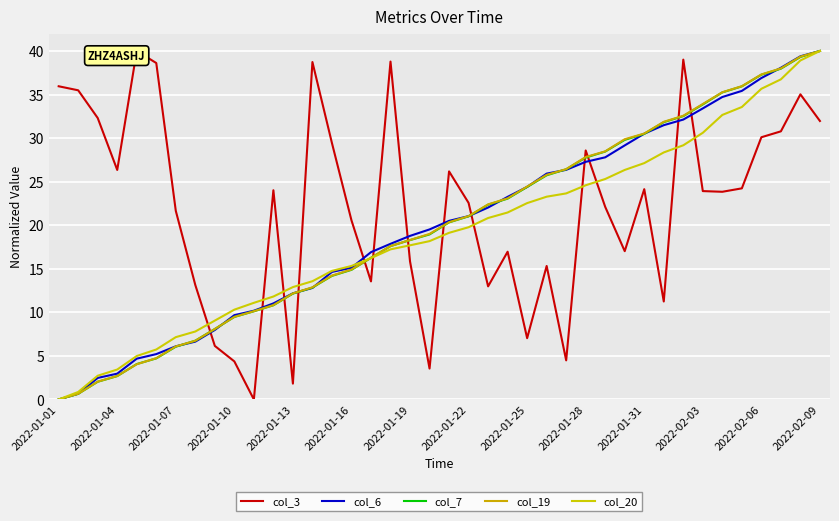

Between 2022-01-04 and 15, which series saw the biggest shift?

col_3